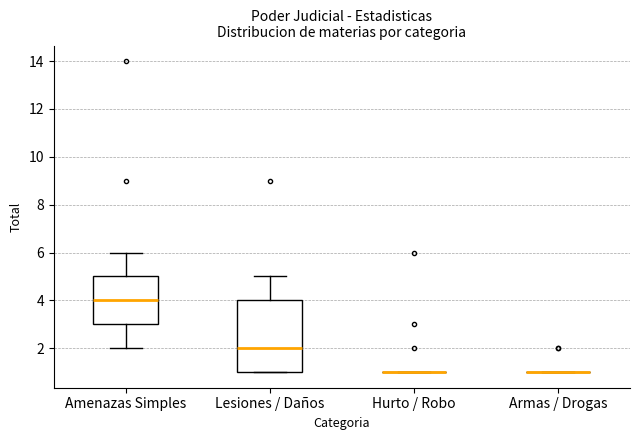

Reading left to right, transcribe this box plot: for each box, give where its median line is, the range the box spans, and where its two whiskers end, as read against the y-axis. The values are not printed on the chart, so give them approximately, as read against the axis.

Amenazas Simples: median 4, box 3 to 5, whiskers 2 to 6
Lesiones / Daños: median 2, box 1 to 4, whiskers 1 to 5
Hurto / Robo: box collapsed to a line at 1, whiskers 1 to 1
Armas / Drogas: box collapsed to a line at 1, whiskers 1 to 1